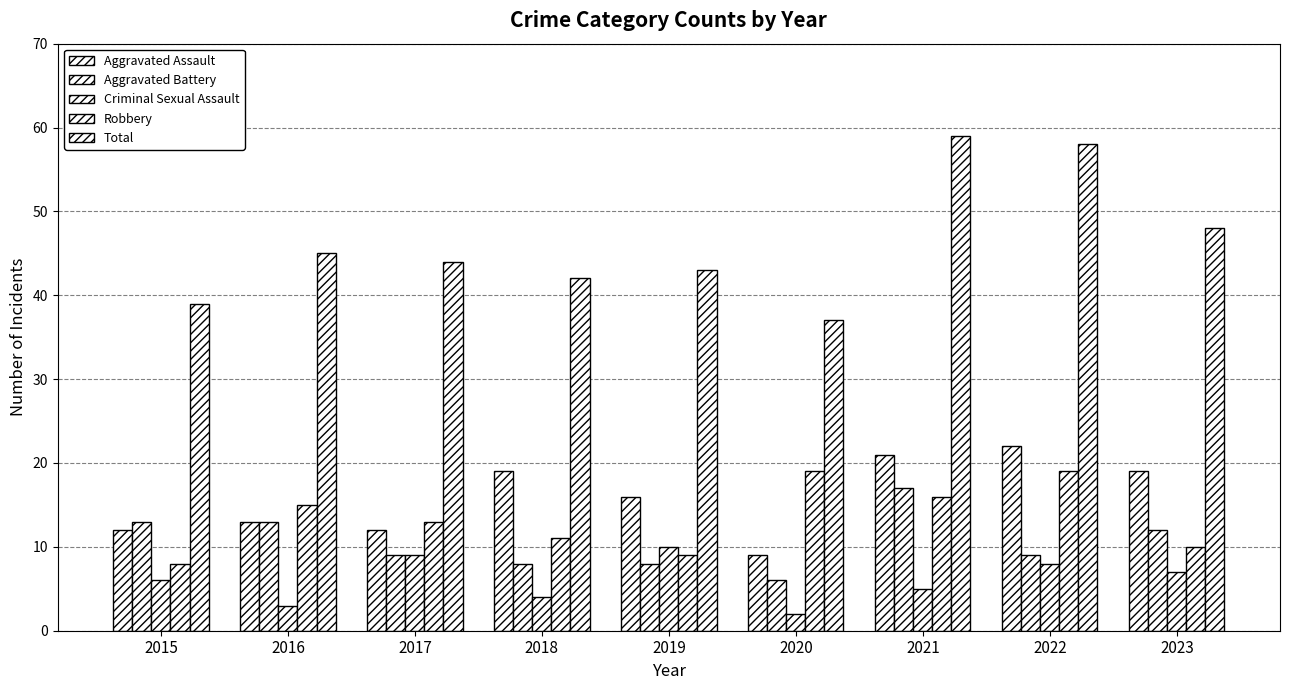

How many data points does each series have?

9